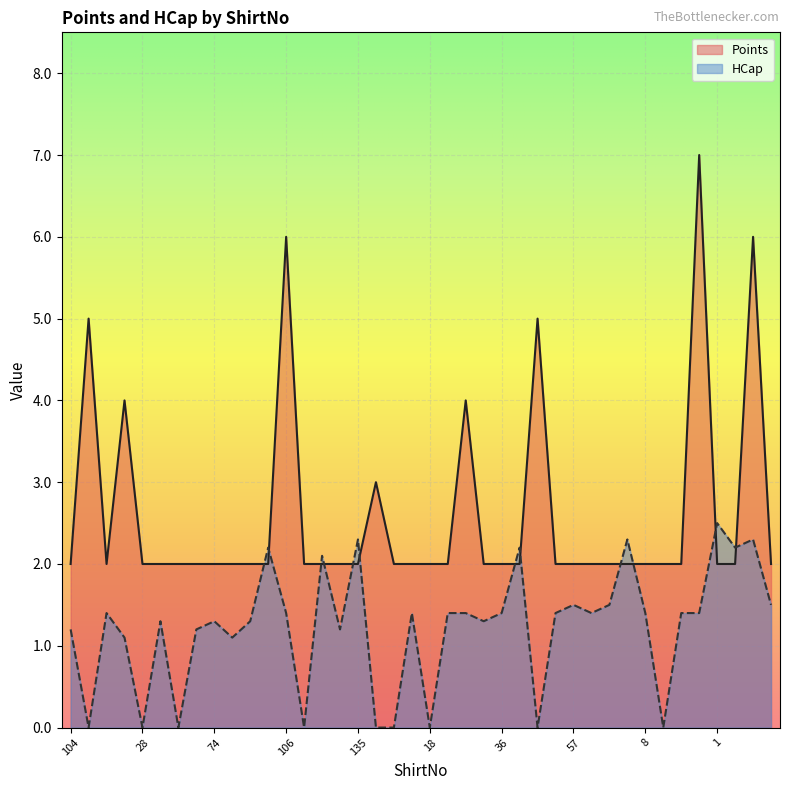

After their last crossing, which series has the higher values: Points or HCap?

Points